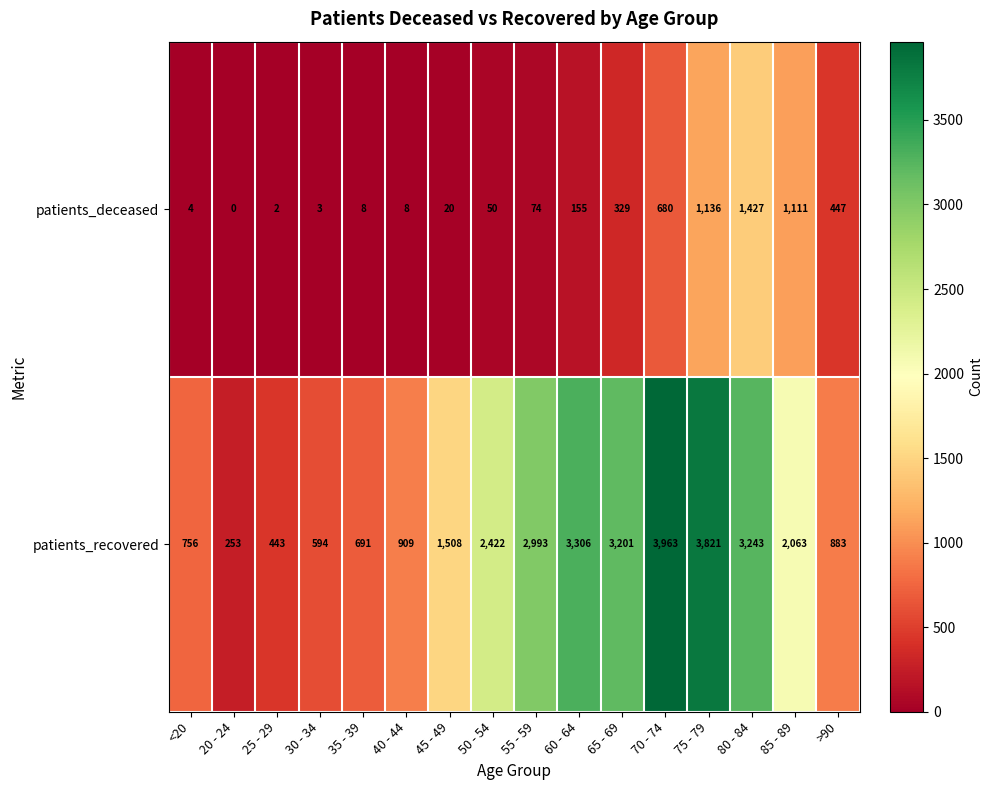

How many data points does each series have?

16